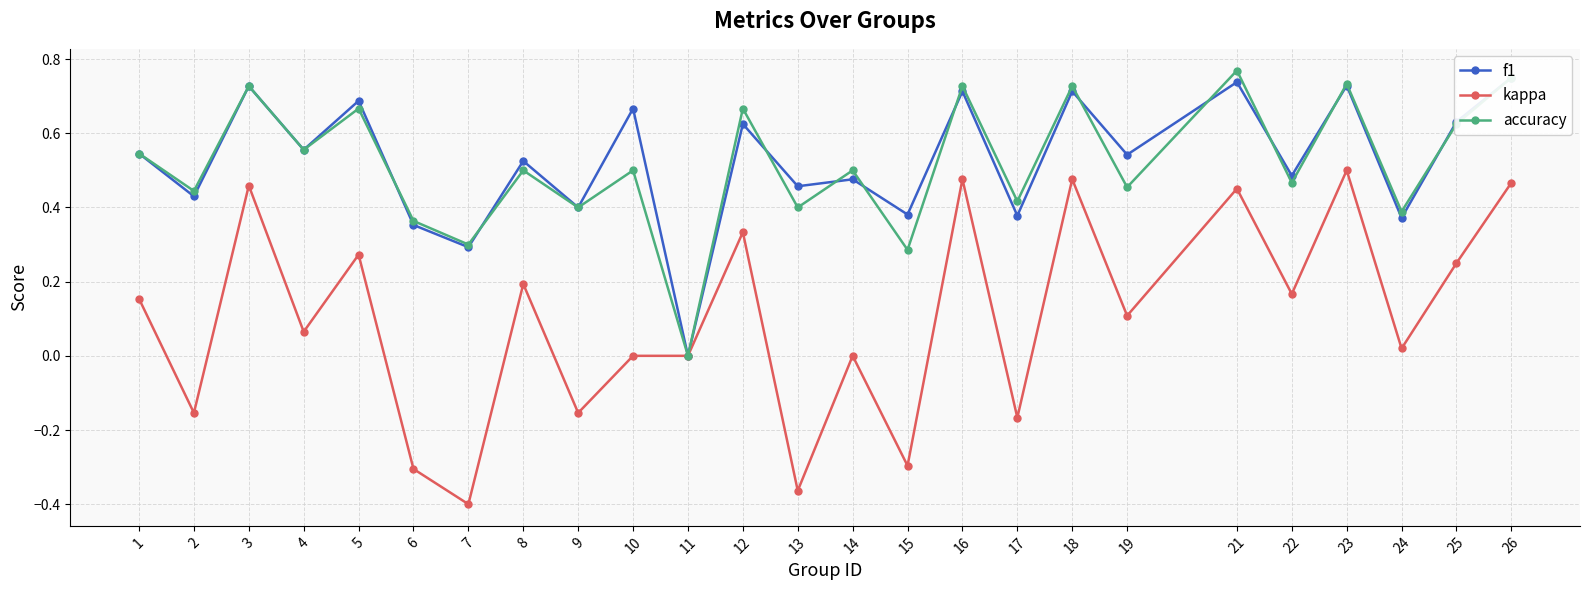

At how many categories does at least one series exceed 0?

24